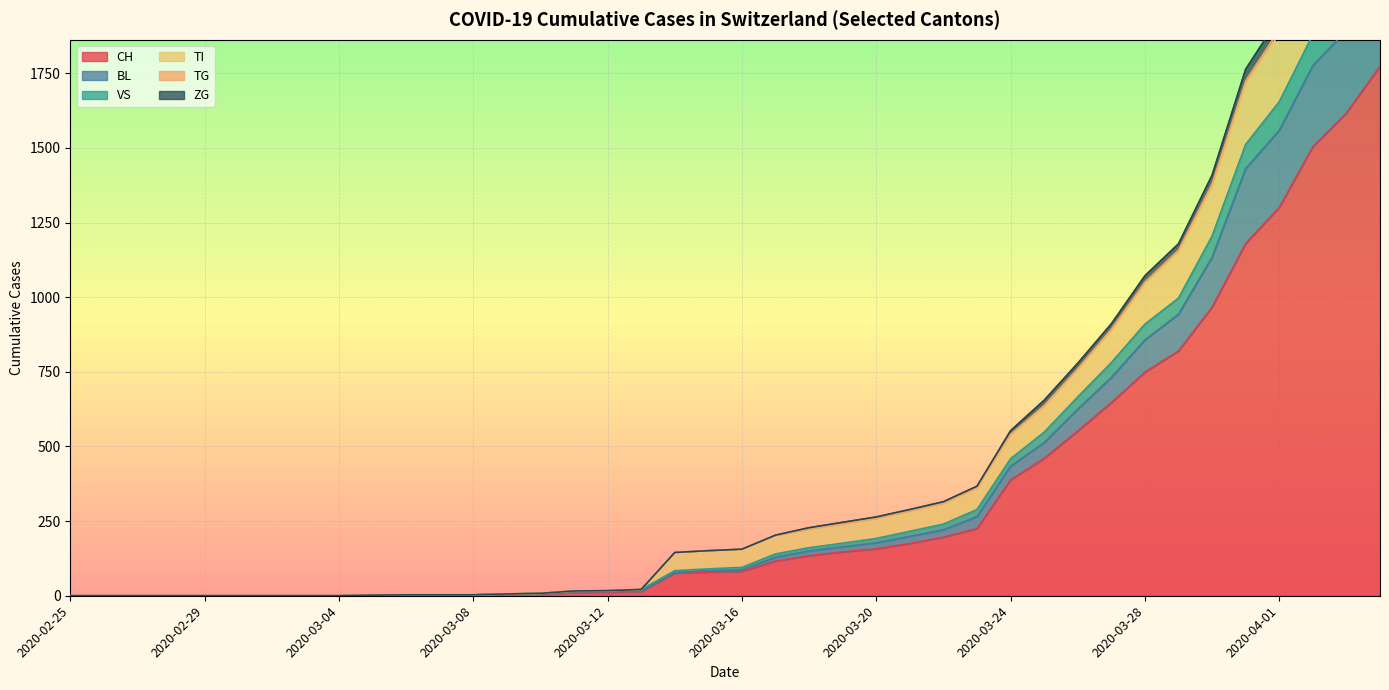

At which category is the sum across all series the highest?

2020-04-04